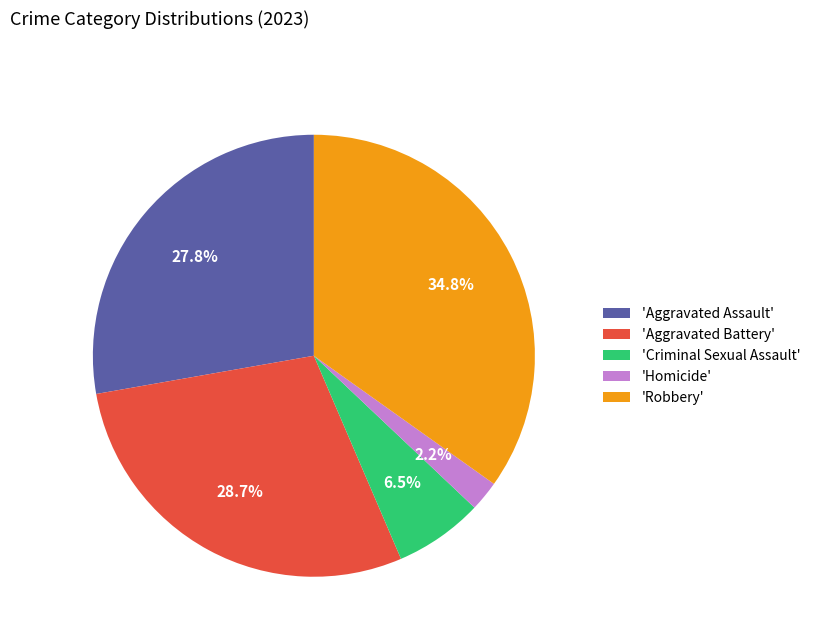

Is there any slice that represents more than half of the pie?

No